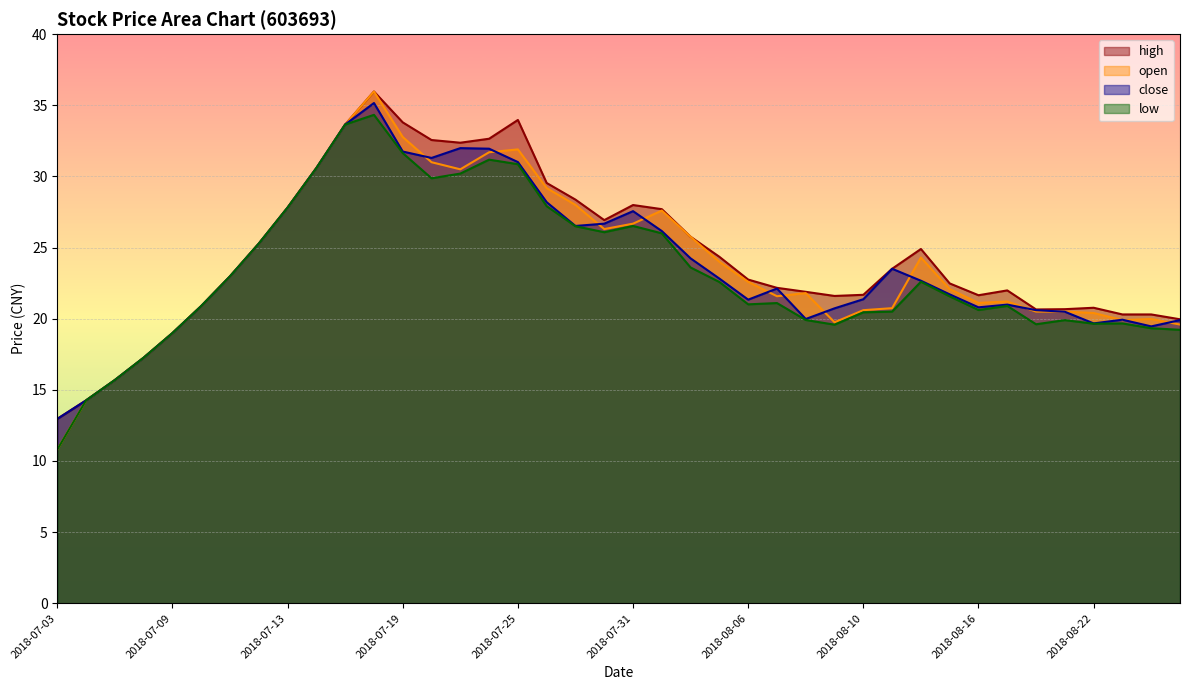

What is the difference between the maximum and minimum values in the open series?

25.2